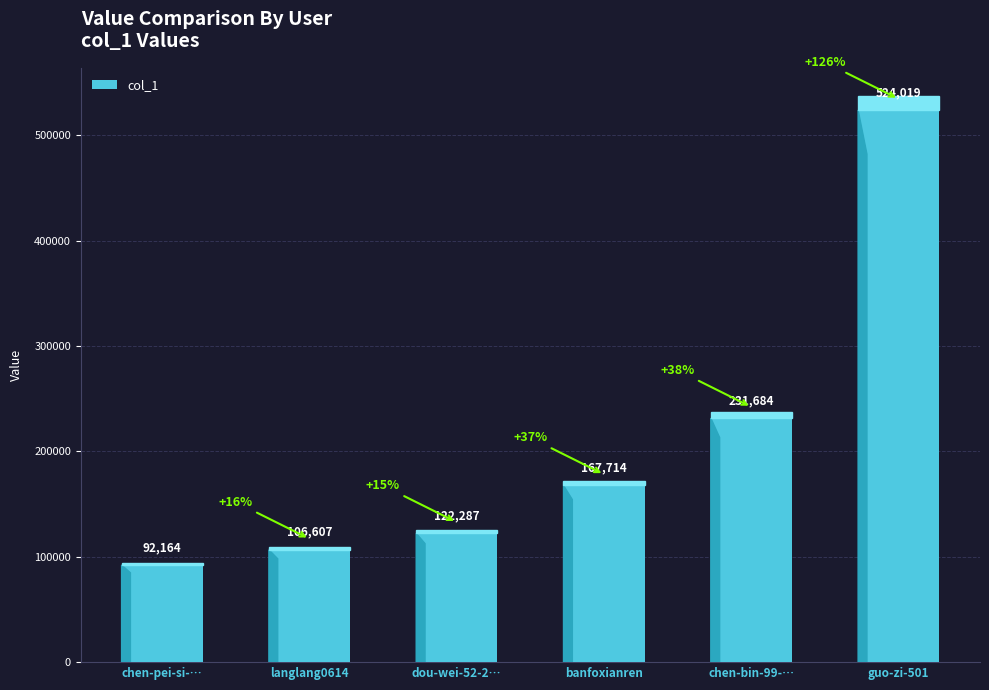

What is the smallest value displayed?

92164